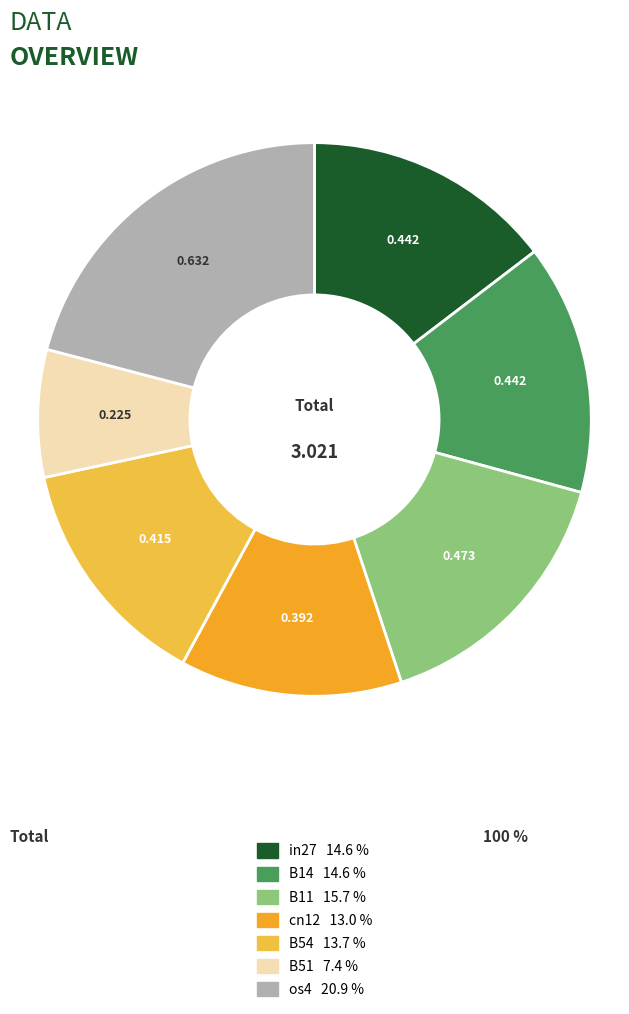

Count the number of slices in the pie.

7